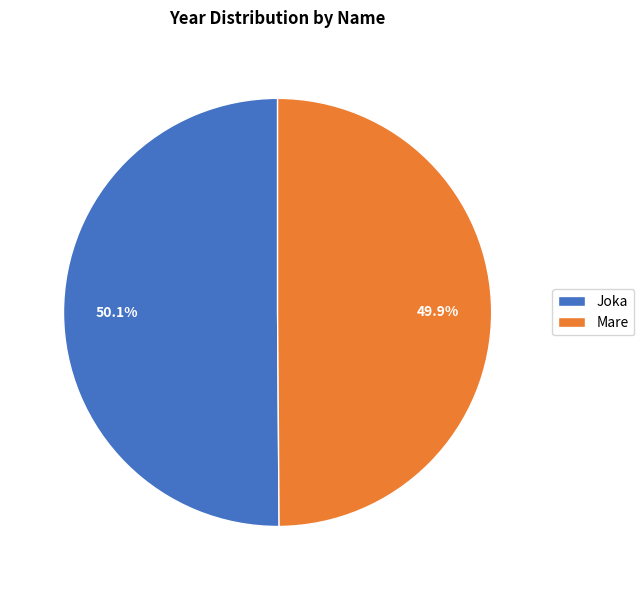

How much of the chart is everything except Mare?

50.1%